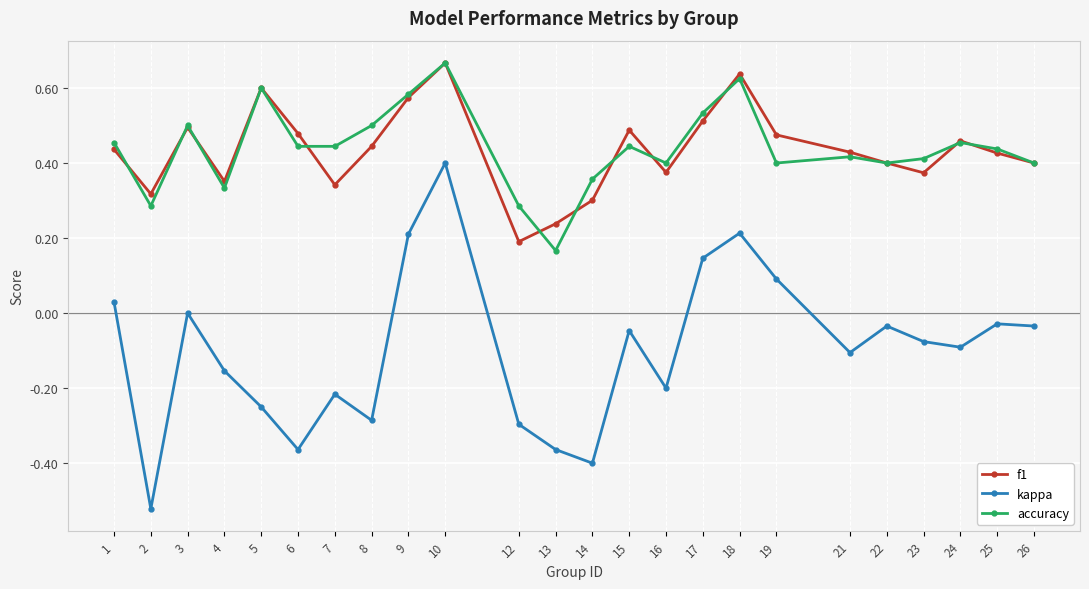

Which series has the largest range (max minus min)?

kappa